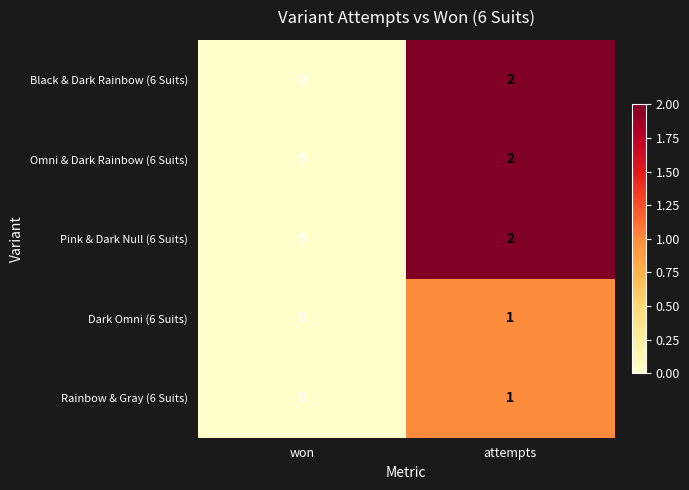

The Pink & Dark Null (6 Suits) series shows 1 at won. True or false?

False